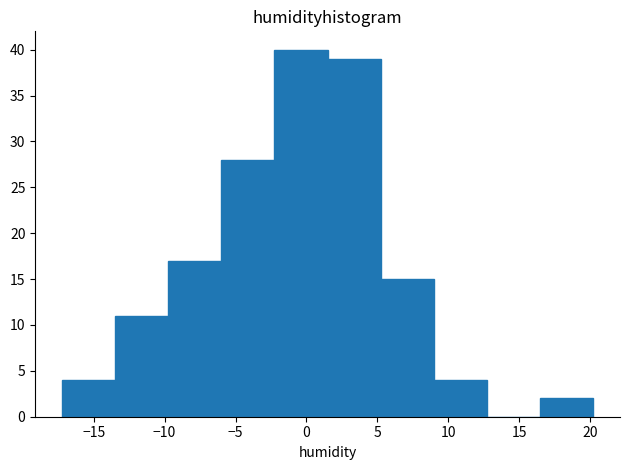

Reading left to right, transcribe this chart: for each bar, give the range it covers on the x-axis and its height. Neither the bar edges nor the heights are printed on the chart, so give them approximately, as read against the axes.

-17.0 to -13.5: 4
-13.5 to -9.5: 11
-9.5 to -6.0: 17
-6.0 to -2.5: 28
-2.5 to 1.5: 40
1.5 to 5.0: 39
5.0 to 9.0: 15
9.0 to 12.5: 4
12.5 to 16.5: 0
16.5 to 20.0: 2